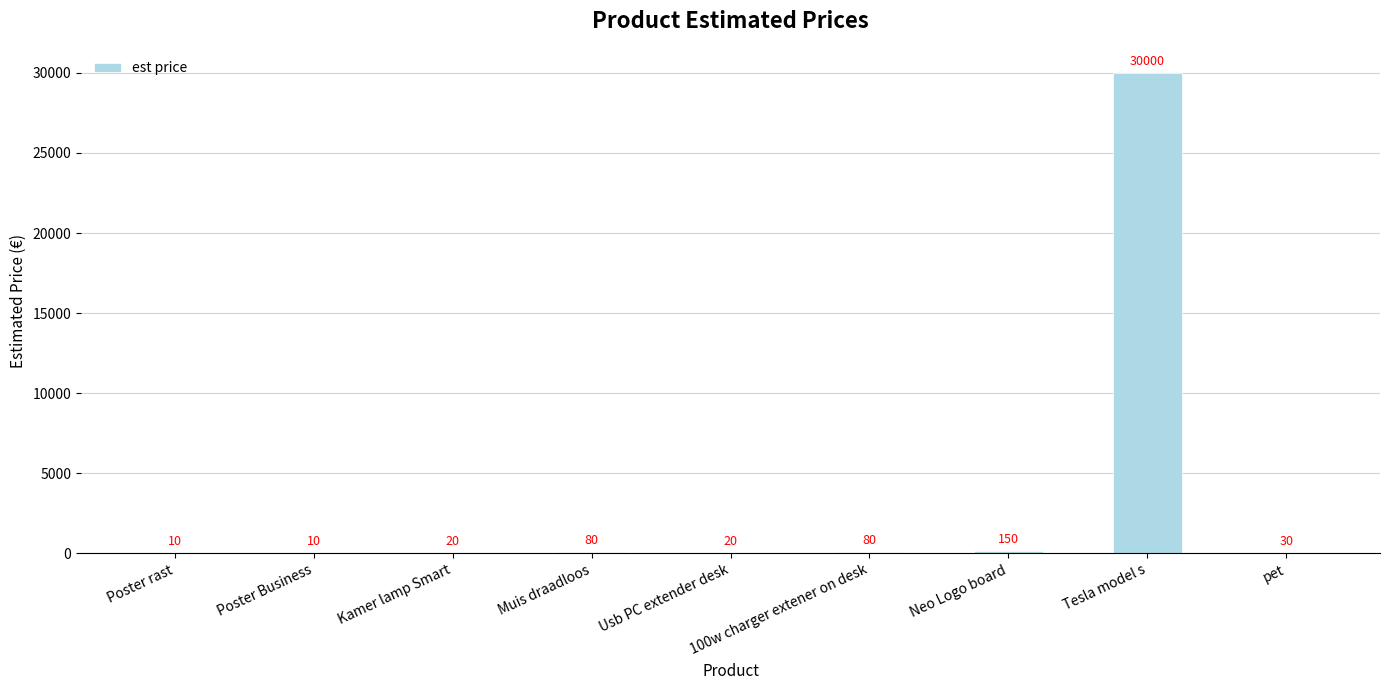

At which category does the chart reach its peak across all series?

Tesla model s